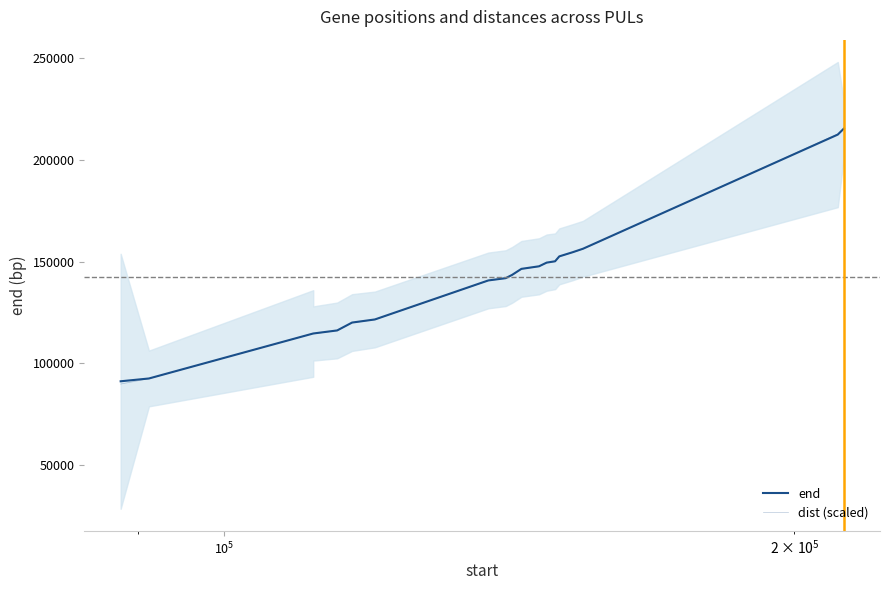

Reading left to right, list all the values displayed in this chart.

end: 91224.0	92600.0	114692.0	114692.0	116195.0	116195.0	120066.0	121585.0	140748.0	141863.0	143477.0	146431.0	147693.0	149502.0	150151.0	152567.0	154609.0	156316.0	212371.0	215322.0
dist (scaled): 89861.0	92507.5	114765.4	114529.4	116078.8	116078.8	119952.0	121463.5	140607.3	141721.4	143333.7	146284.7	147547.0	149355.3	150000.8	152415.6	154456.0	156160.2	212703.7	215106.8